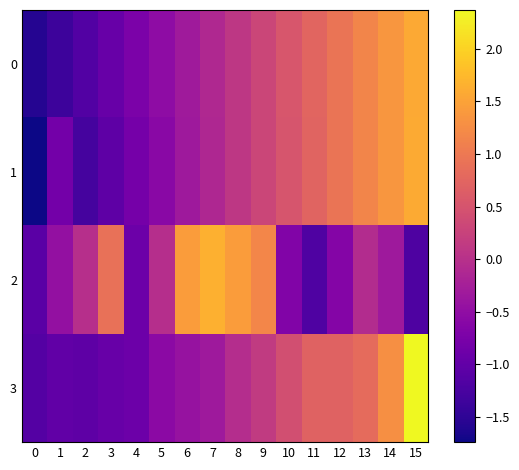

Which series has the widest spread of values?

3